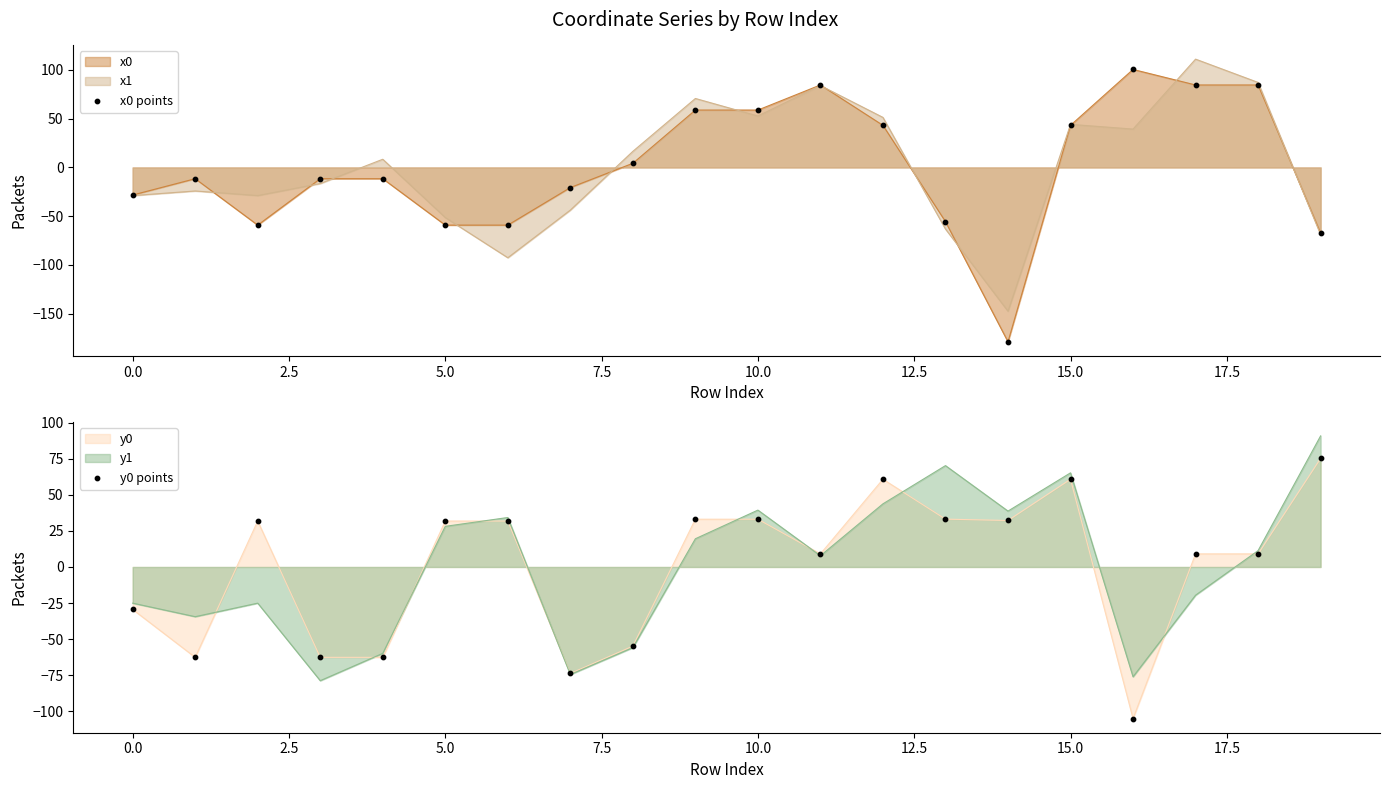

The x0 series shows 43.2 at 15.0. True or false?

True